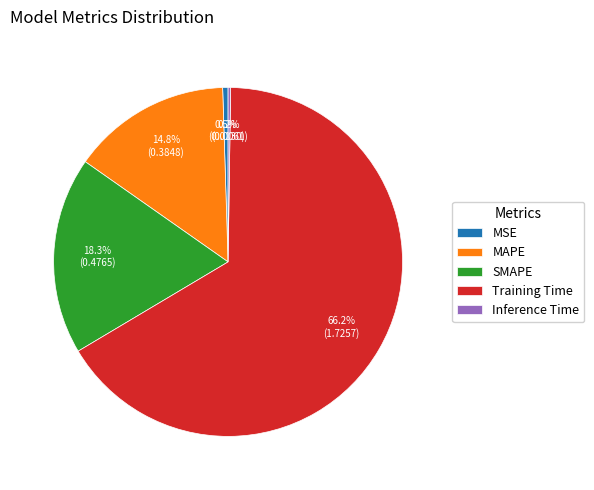

To the nearest percent, what is the combined percentage of Training Time and MSE?

67%